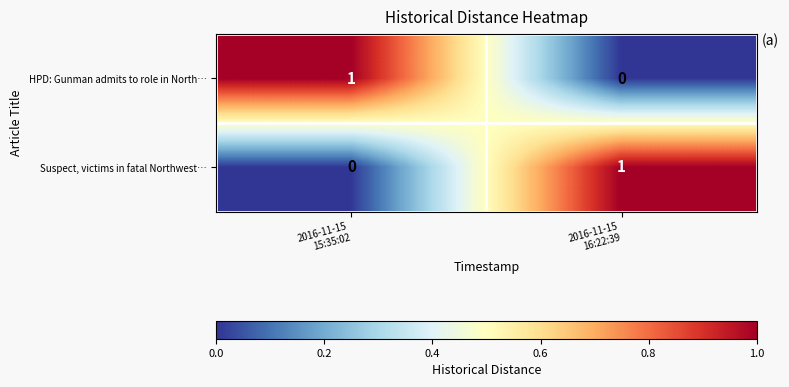

Reading right to left, what are all the values shown in this chart?

HPD: Gunman admits to role in North…: 0	1
Suspect, victims in fatal Northwest…: 1	0